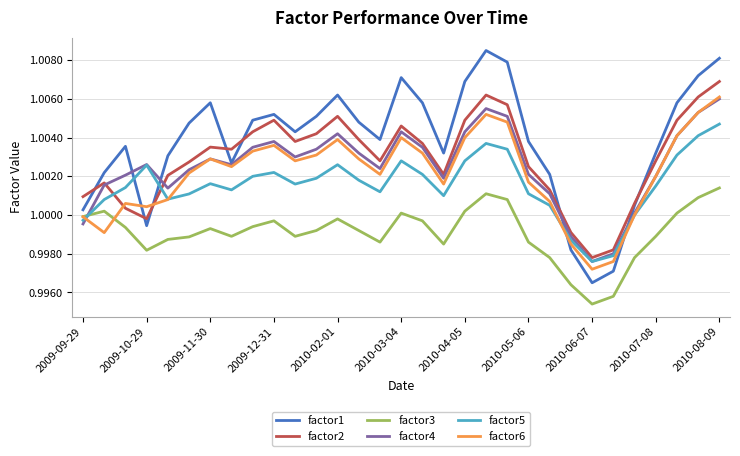

Which series ends up on top after the final intersection of factor4 and factor2?

factor2